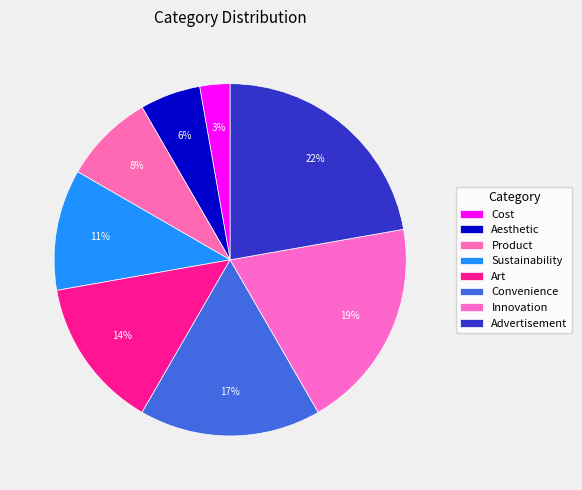

Is the sum of Aesthetic and Convenience greater than half?

No